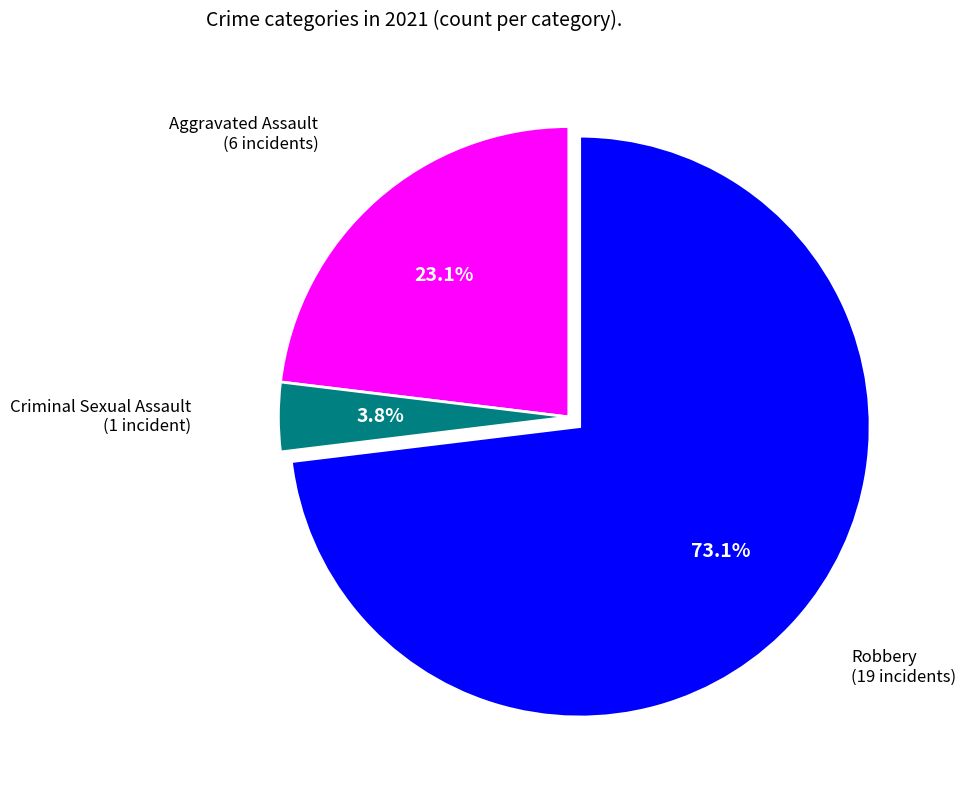

Is there a majority slice in this chart?

Yes